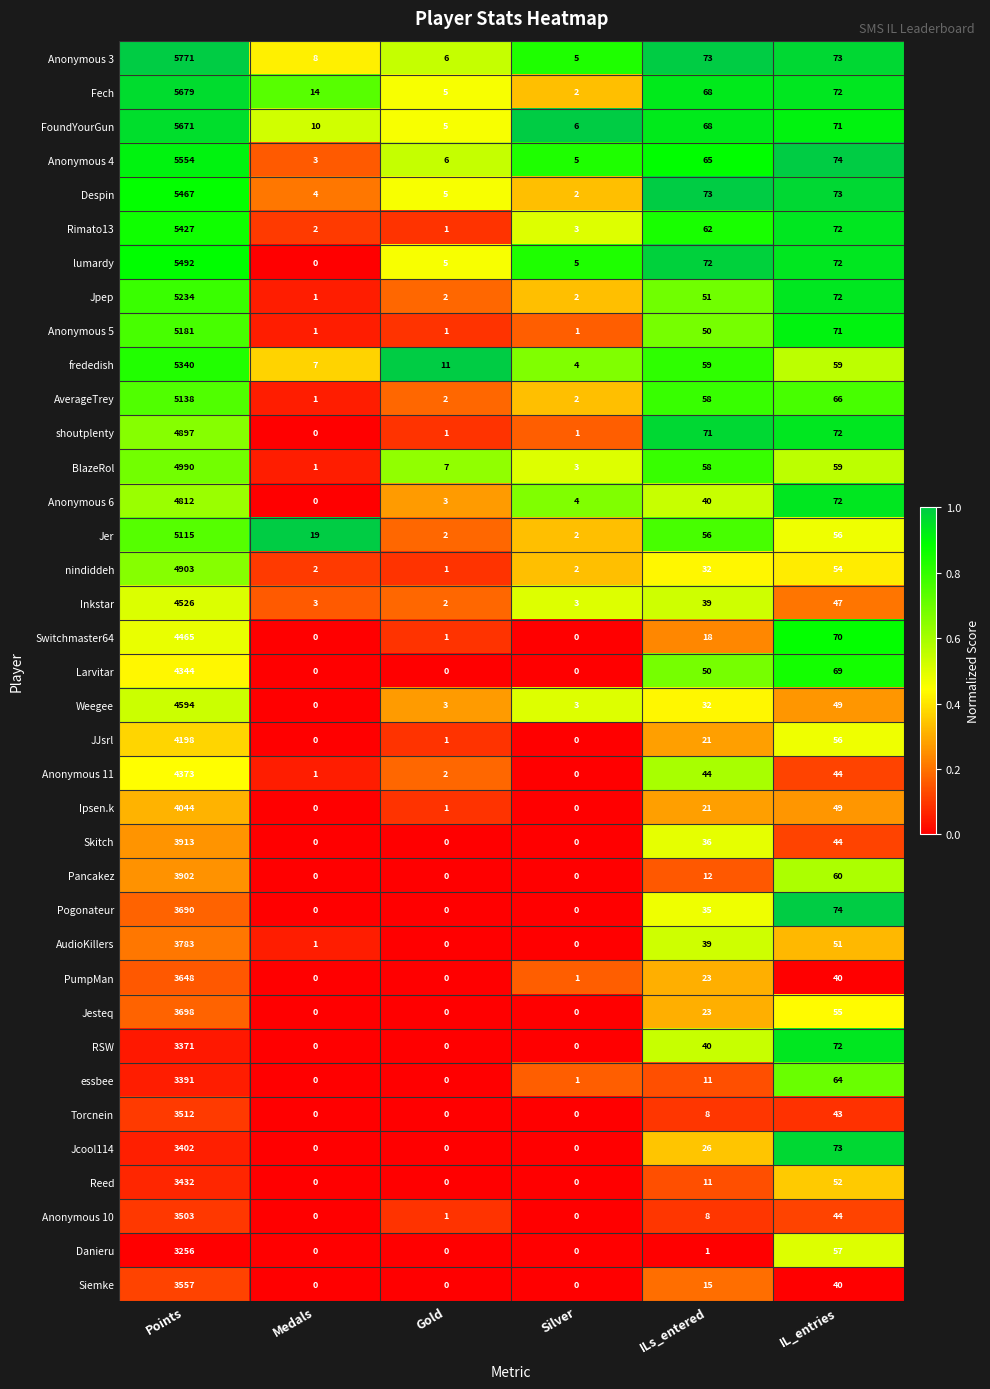

At which category is the sum across all series the highest?

Points